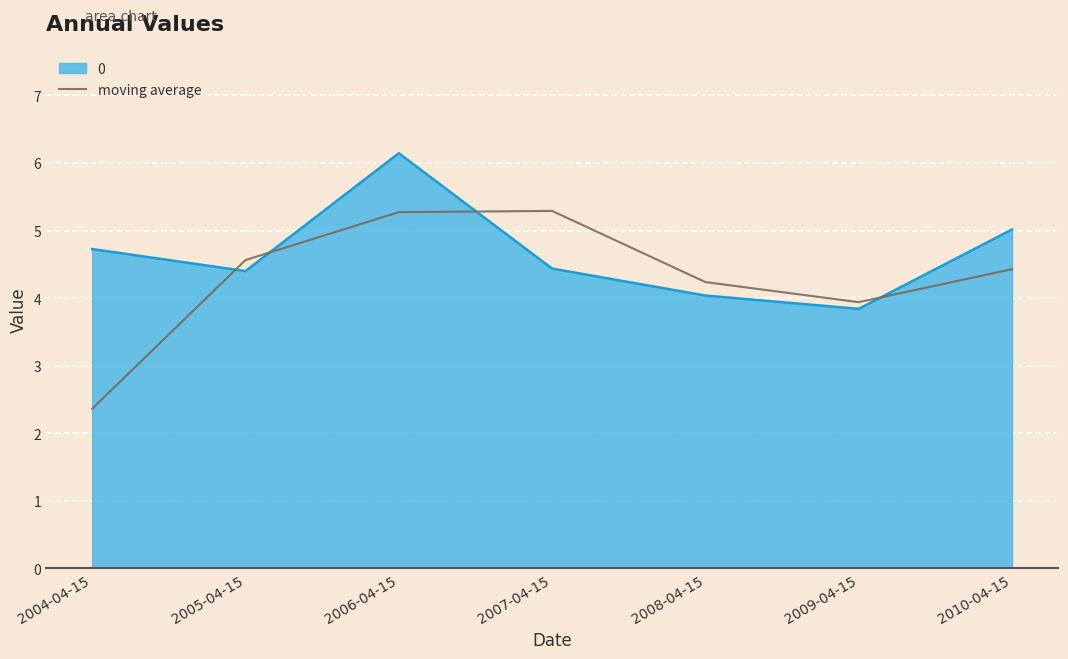

What is the smallest value displayed?

2.4